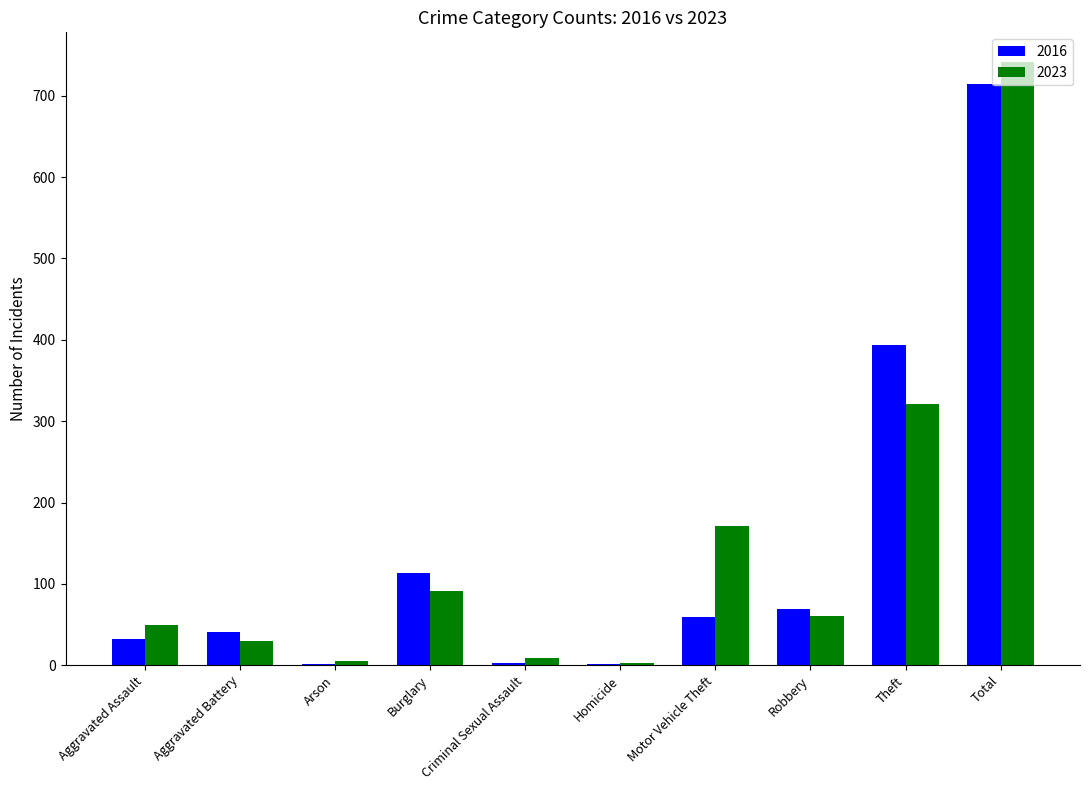

What is the maximum value for 2023?

741